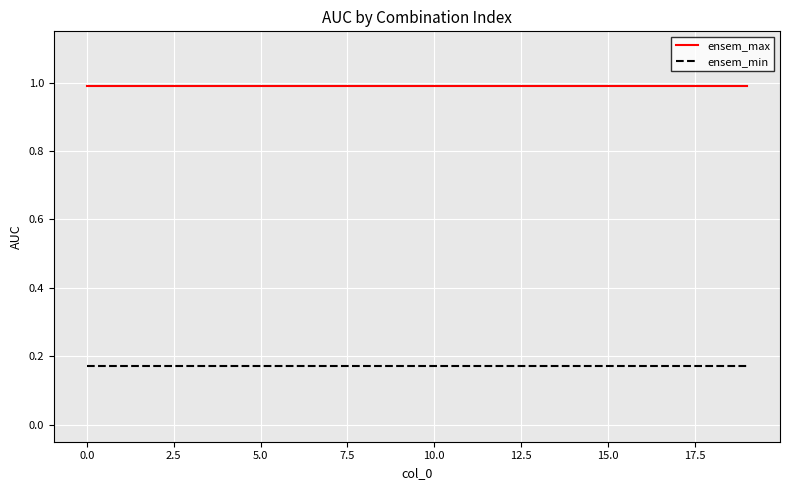

True or false: ensem_max and ensem_min cross at least once.

False